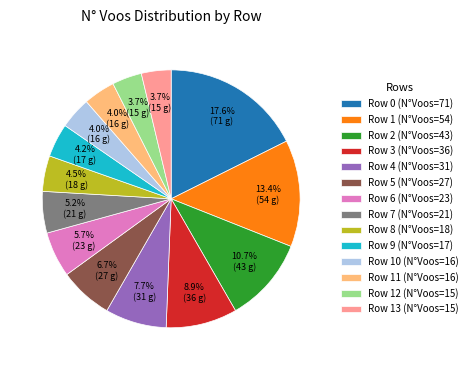

Does Row 7 (N°Voos=21) represent more than half of the total?

No